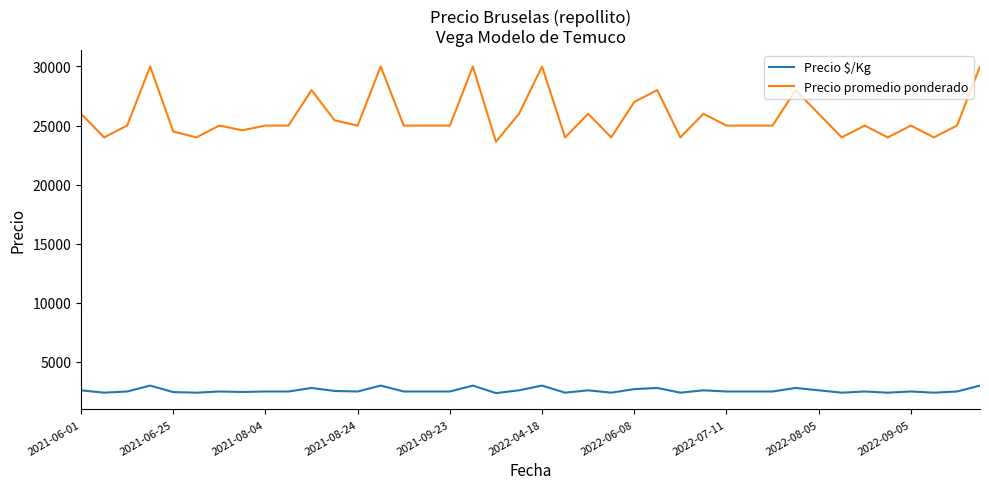

True or false: Precio promedio ponderado has more than 0 interior local peaks.

True